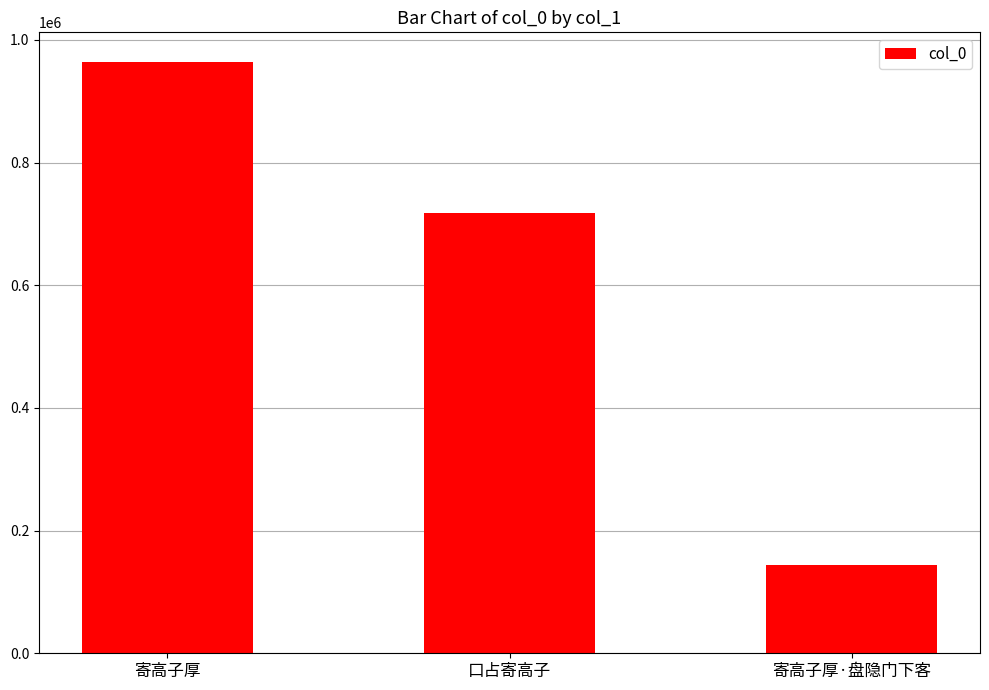

Is it true that the value at 口占寄高子 is 1087030?

False